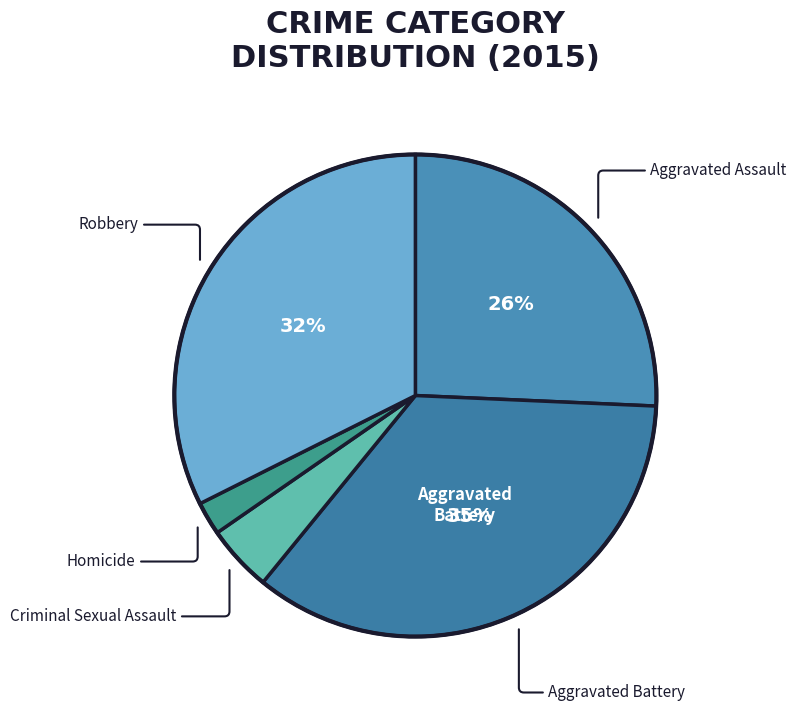

What is the smallest slice in the pie chart?

Homicide